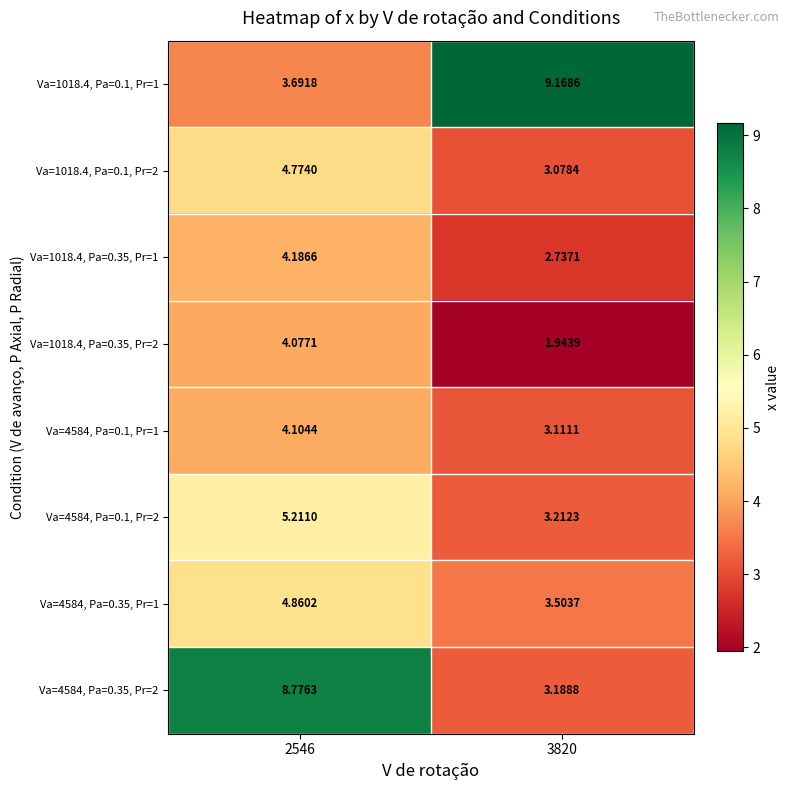

Is the value of Va=4584, Pa=0.35, Pr=2 at 3820 greater than the value of Va=4584, Pa=0.35, Pr=1 at 3820?

No